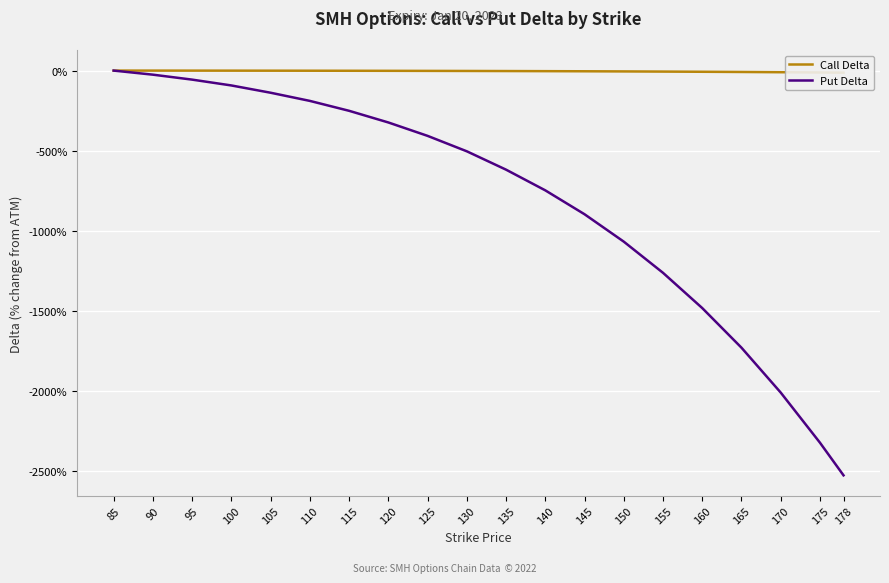

What is the approximate value of Put Delta at 90?

-25.5